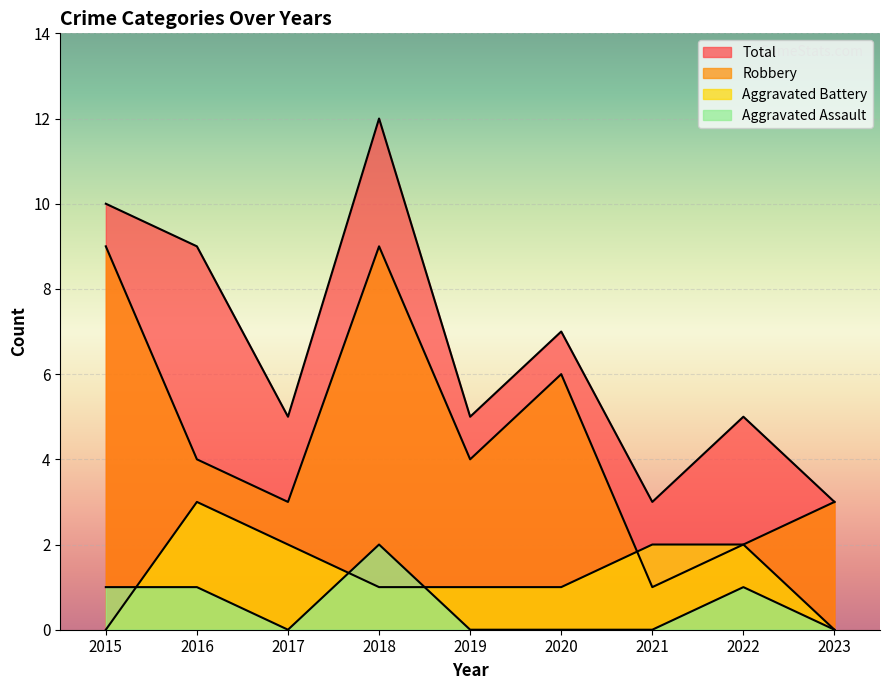

Count the number of data series in this chart.

4